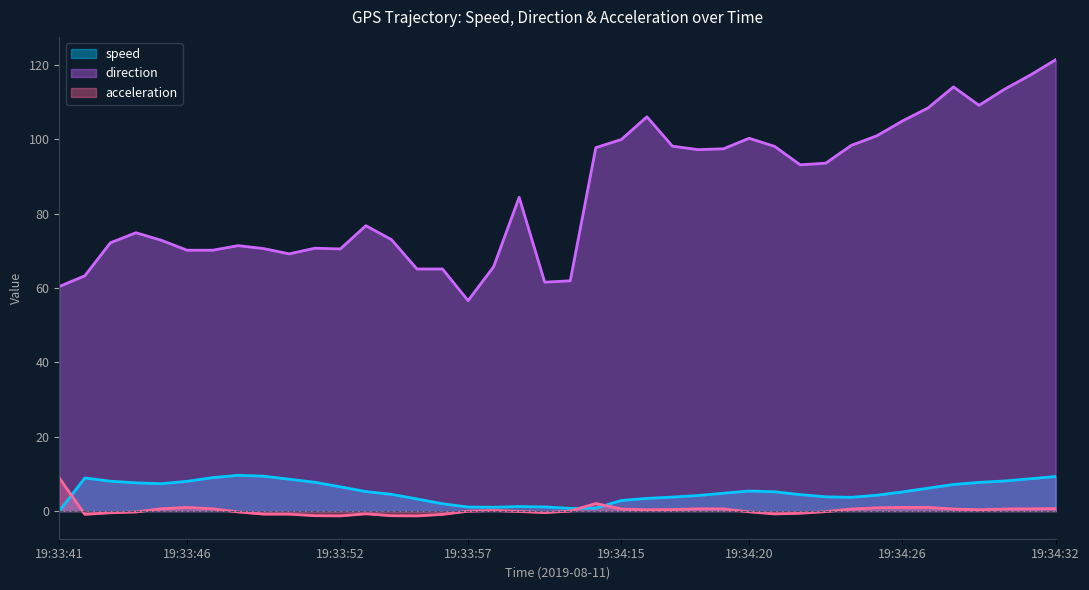

The acceleration series shows 0.4 at 19:34:28. True or false?

False